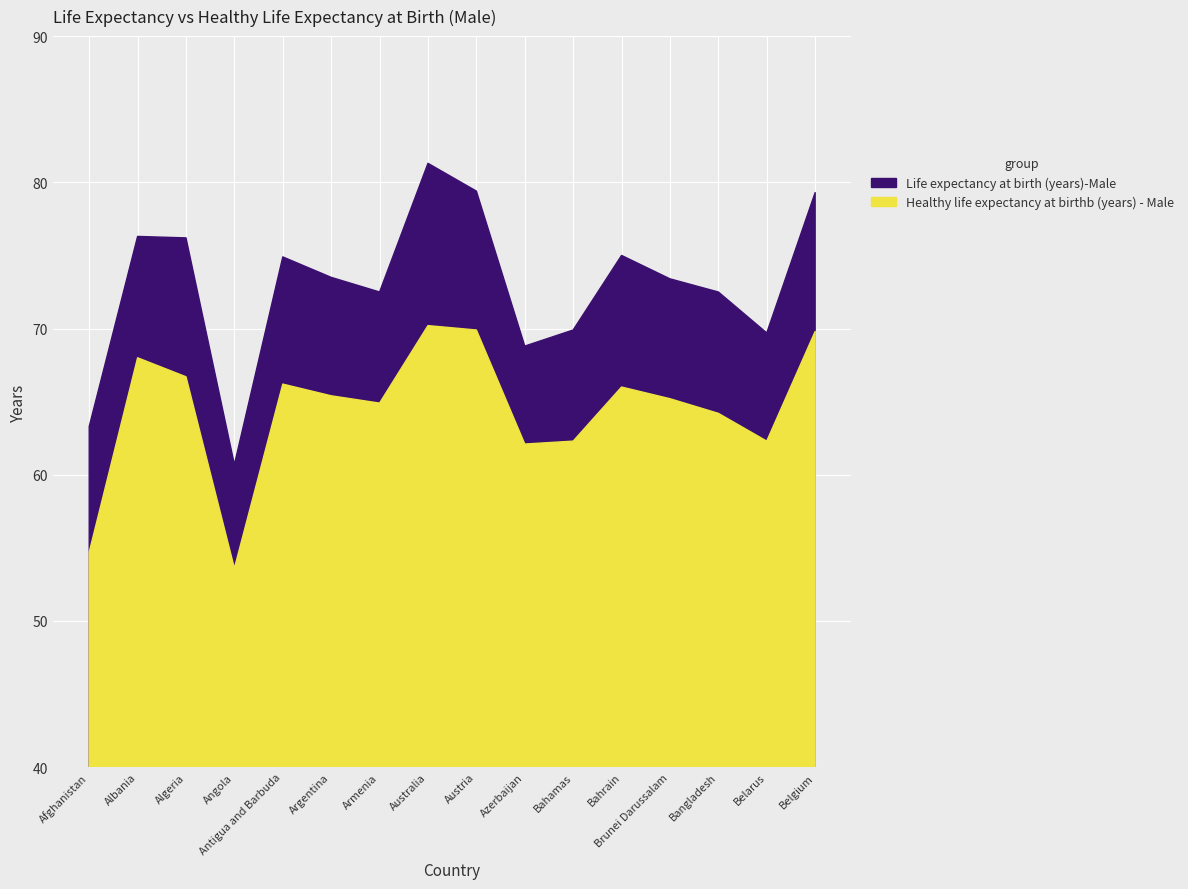

Where is the first local maximum for Life expectancy at birth (years)-Male?

Albania